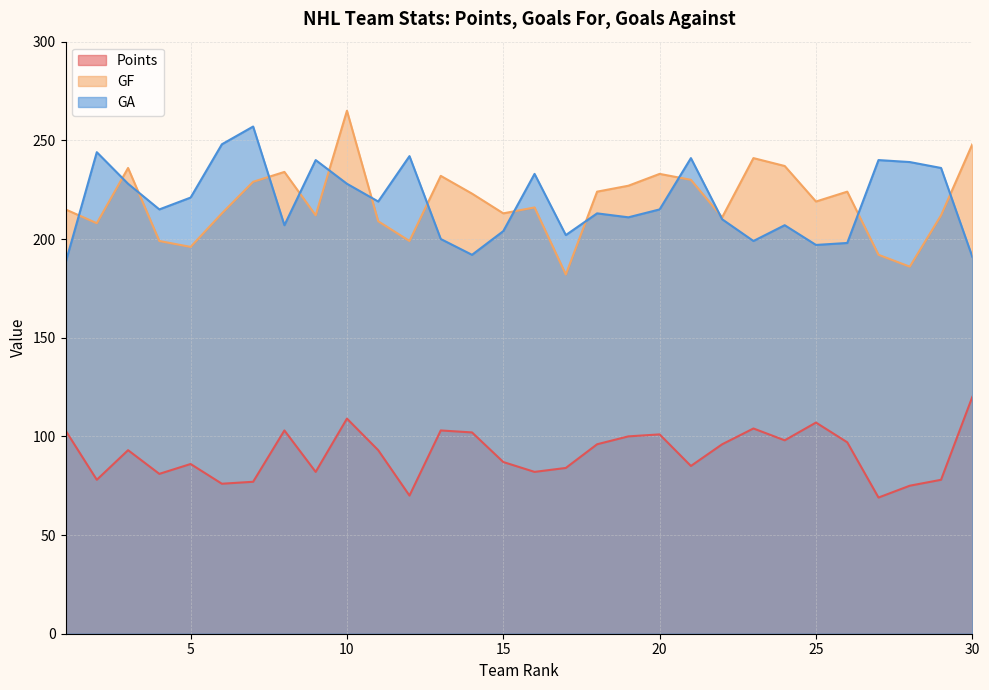

Which series changed the most between 19 and 30?

GF